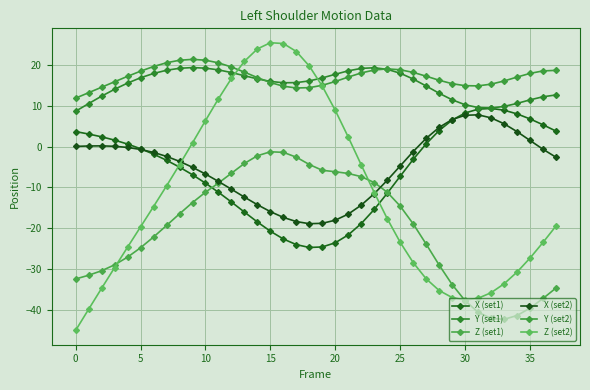

How many data points in X (set1) are above -3?

18